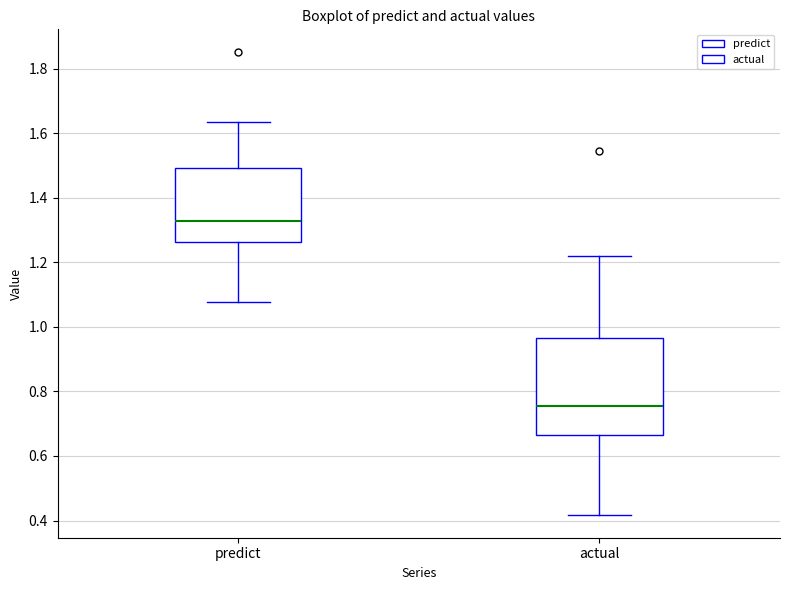

Where does the lower whisker of the box for actual end on the y-axis? The values are not printed on the chart, so give them approximately, as read against the axis.

0.42